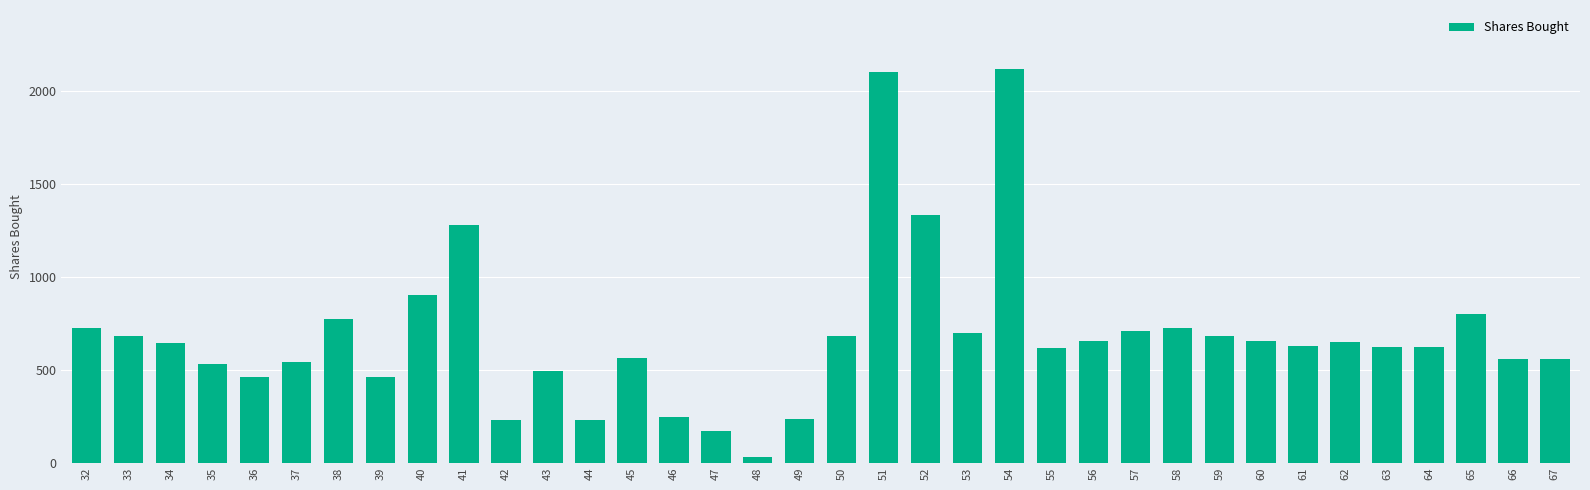

What is the greatest value displayed?

2118.9